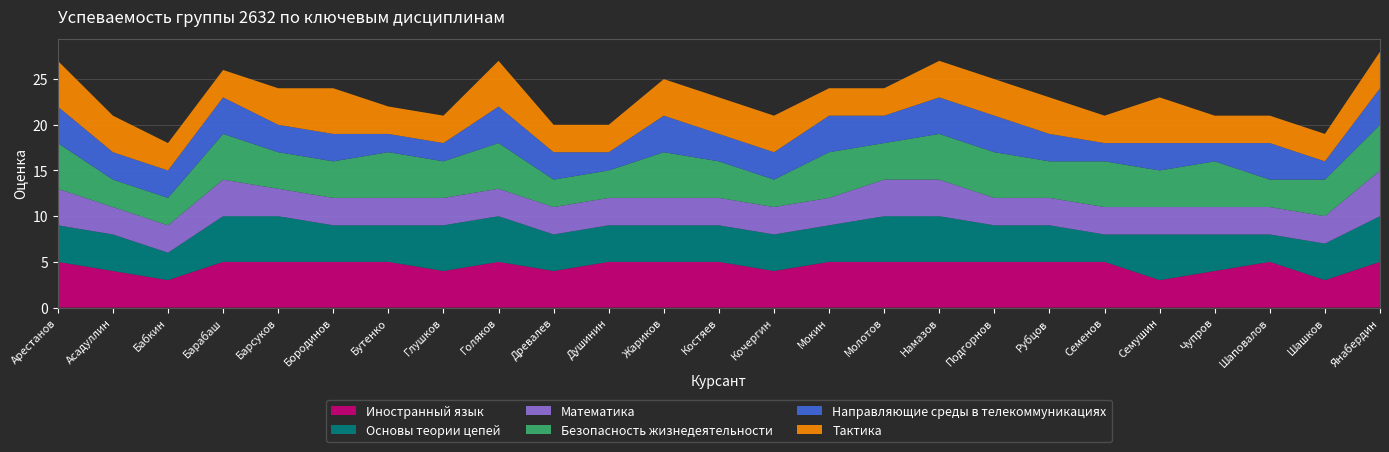

Reading left to right, transcribe all the data shown in this chart.

Иностранный язык: 5	4	3	5	5	5	5	4	5	4	5	5	5	4	5	5	5	5	5	5	3	4	5	3	5
Основы теории цепей: 4	4	3	5	5	4	4	5	5	4	4	4	4	4	4	5	5	4	4	3	5	4	3	4	5
Математика: 4	3	3	4	3	3	3	3	3	3	3	3	3	3	3	4	4	3	3	3	3	3	3	3	5
Безопасность жизнедеятельности: 5	3	3	5	4	4	5	4	5	3	3	5	4	3	5	4	5	5	4	5	4	5	3	4	5
Направляющие среды в телекоммуникациях: 4	3	3	4	3	3	2	2	4	3	2	4	3	3	4	3	4	4	3	2	3	2	4	2	4
Тактика: 5	4	3	3	4	5	3	3	5	3	3	4	4	4	3	3	4	4	4	3	5	3	3	3	4